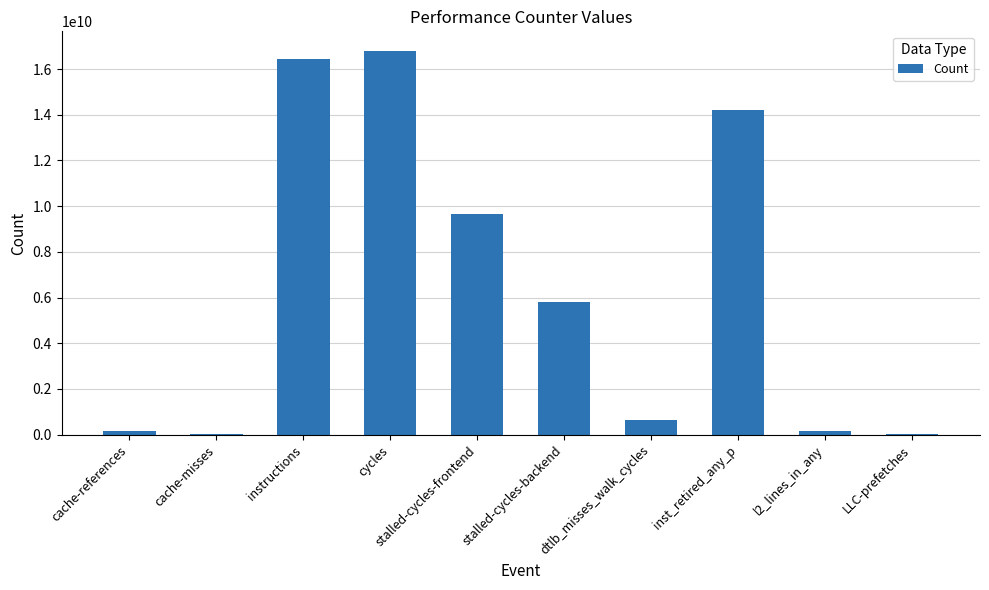

What is the change in value from cycles to l2_lines_in_any?

-16647170624